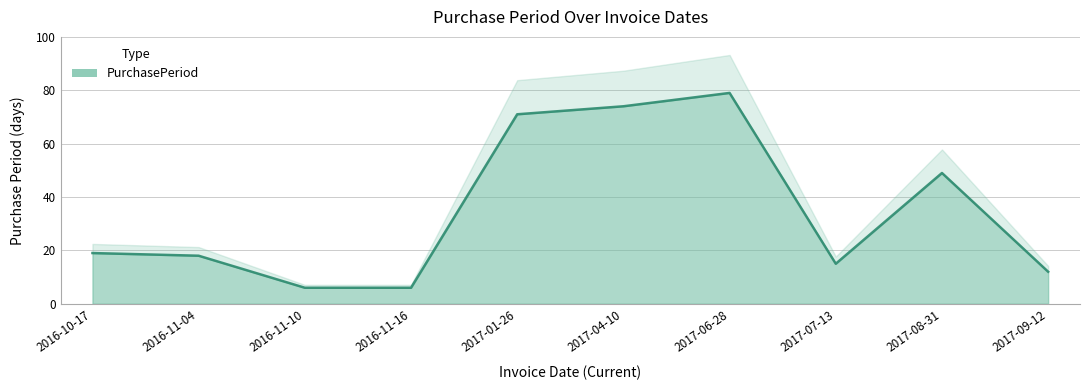

What is the greatest value displayed?

79